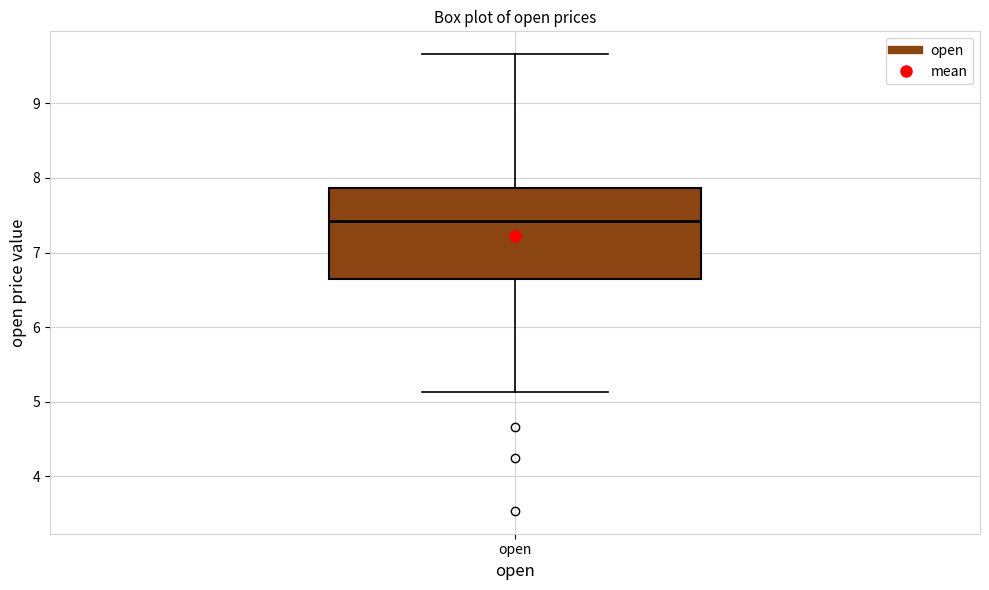

Read this box plot against the y-axis: the position of the median line, the range covered by the box, and the ends of both whiskers. The values are not printed on the chart, so give them approximately, as read against the axis.

median 7.4, box 6.6 to 7.9, whiskers 5.1 to 9.7